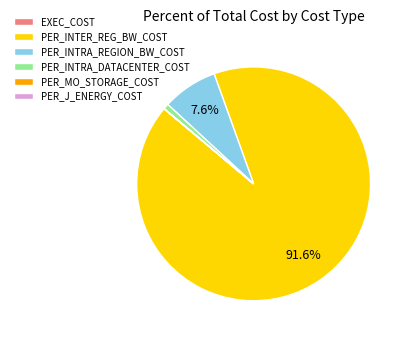

Which category accounts for the majority?

PER_INTER_REG_BW_COST